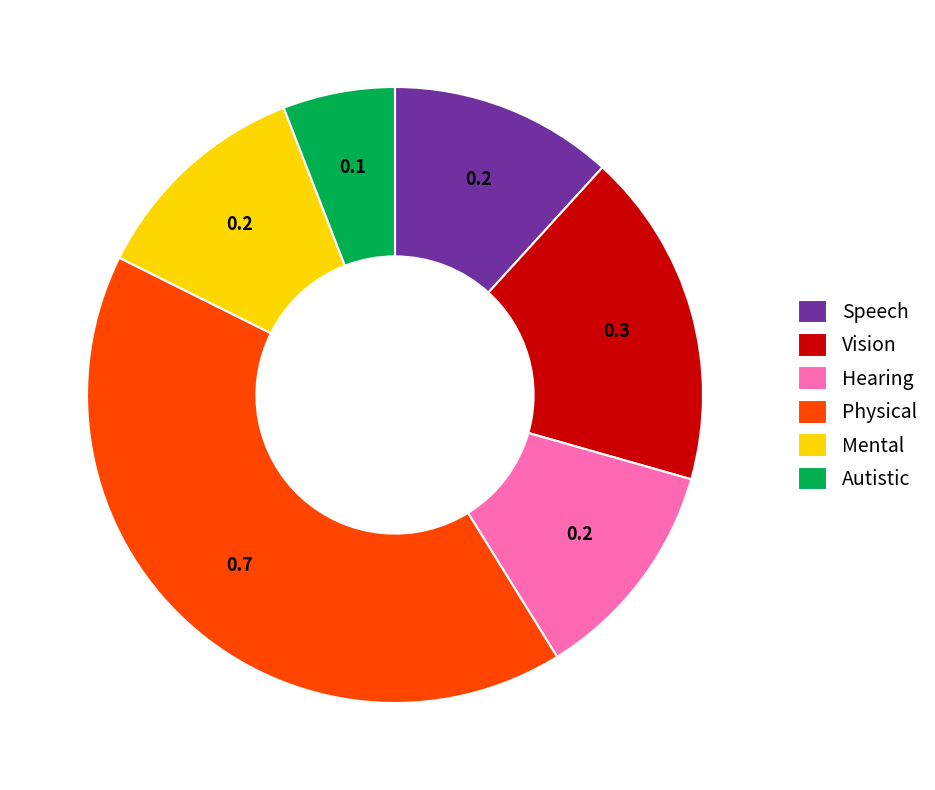

Does Physical represent more than half of the total?

No